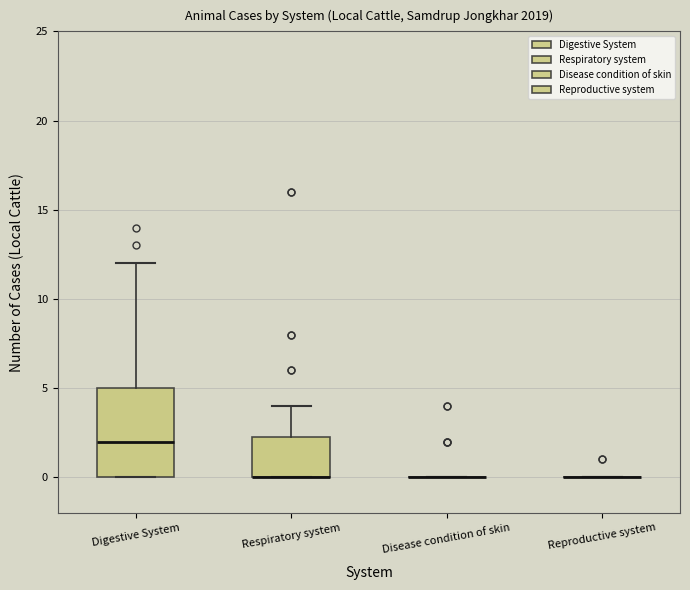

Reading left to right, transcribe this box plot: for each box, give where its median line is, the range the box spans, and where its two whiskers end, as read against the y-axis. The values are not printed on the chart, so give them approximately, as read against the axis.

Digestive System: median 2.0, box 0.0 to 5.0, whiskers 0.0 to 12.0
Respiratory system: median 0.0 (drawn on the box's lower edge), box 0.0 to 2.5, whiskers 0.0 to 4.0
Disease condition of skin: box collapsed to a line at 0.0, whiskers 0.0 to 0.0
Reproductive system: box collapsed to a line at 0.0, whiskers 0.0 to 0.0